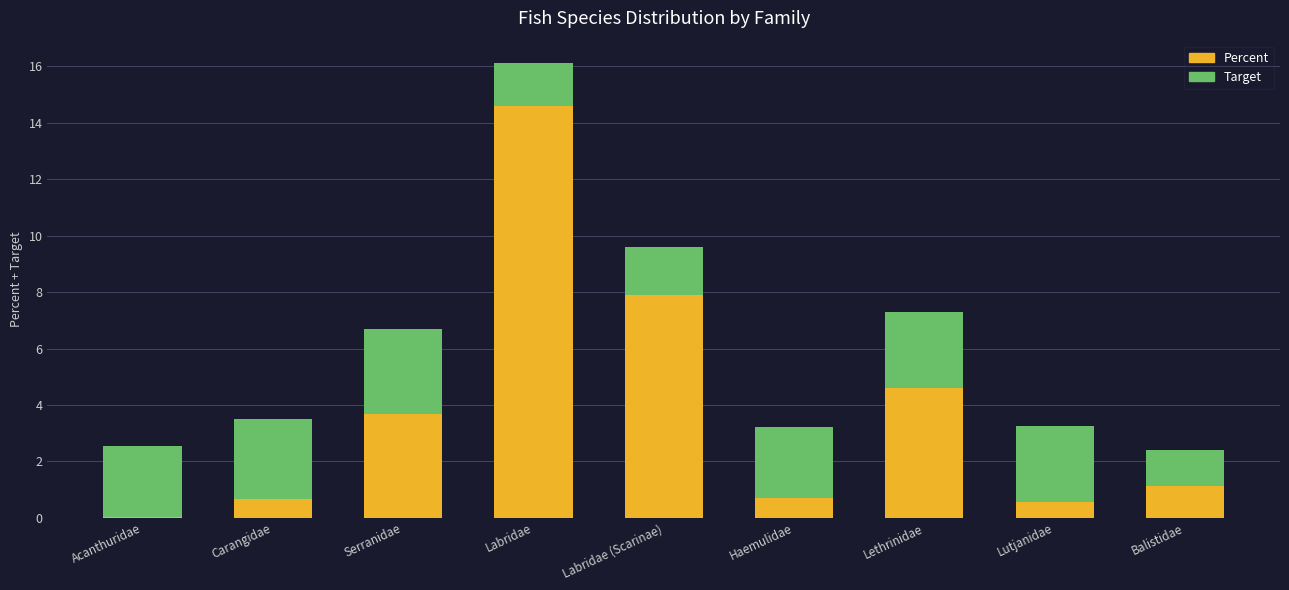

The Percent series shows 1.3 at Serranidae. True or false?

False